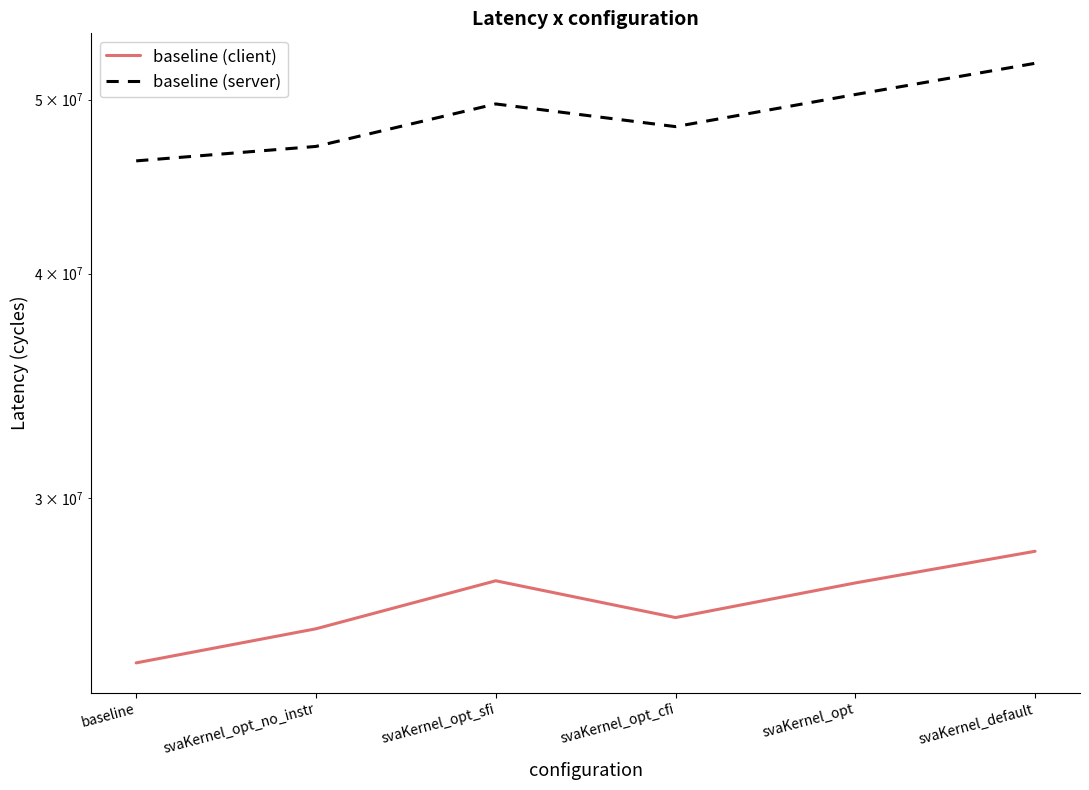

Which series changed the most between svaKernel_opt_sfi and svaKernel_opt?

baseline (server)